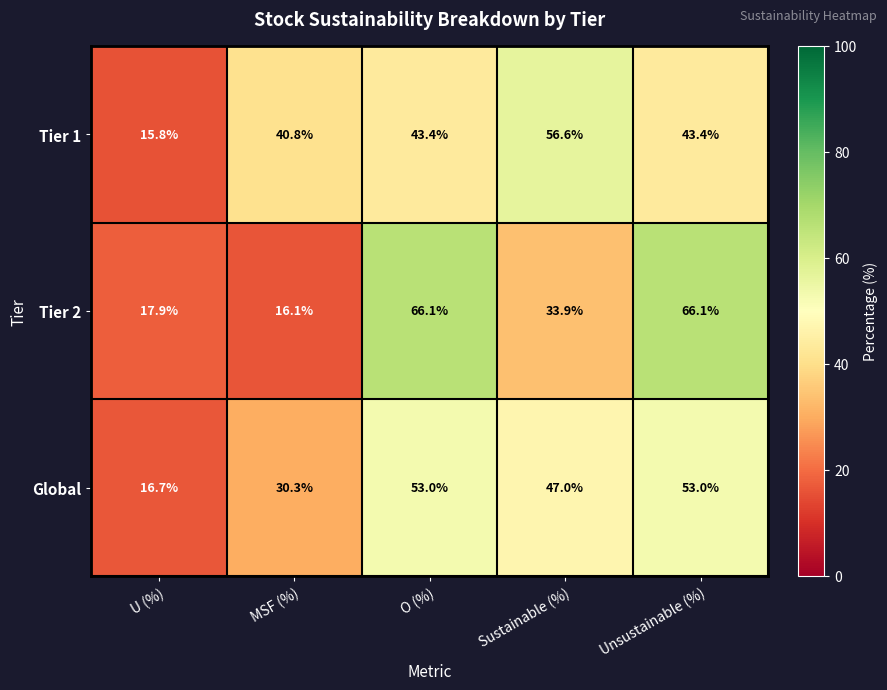

Where does the Global series first go above 47?

O (%)